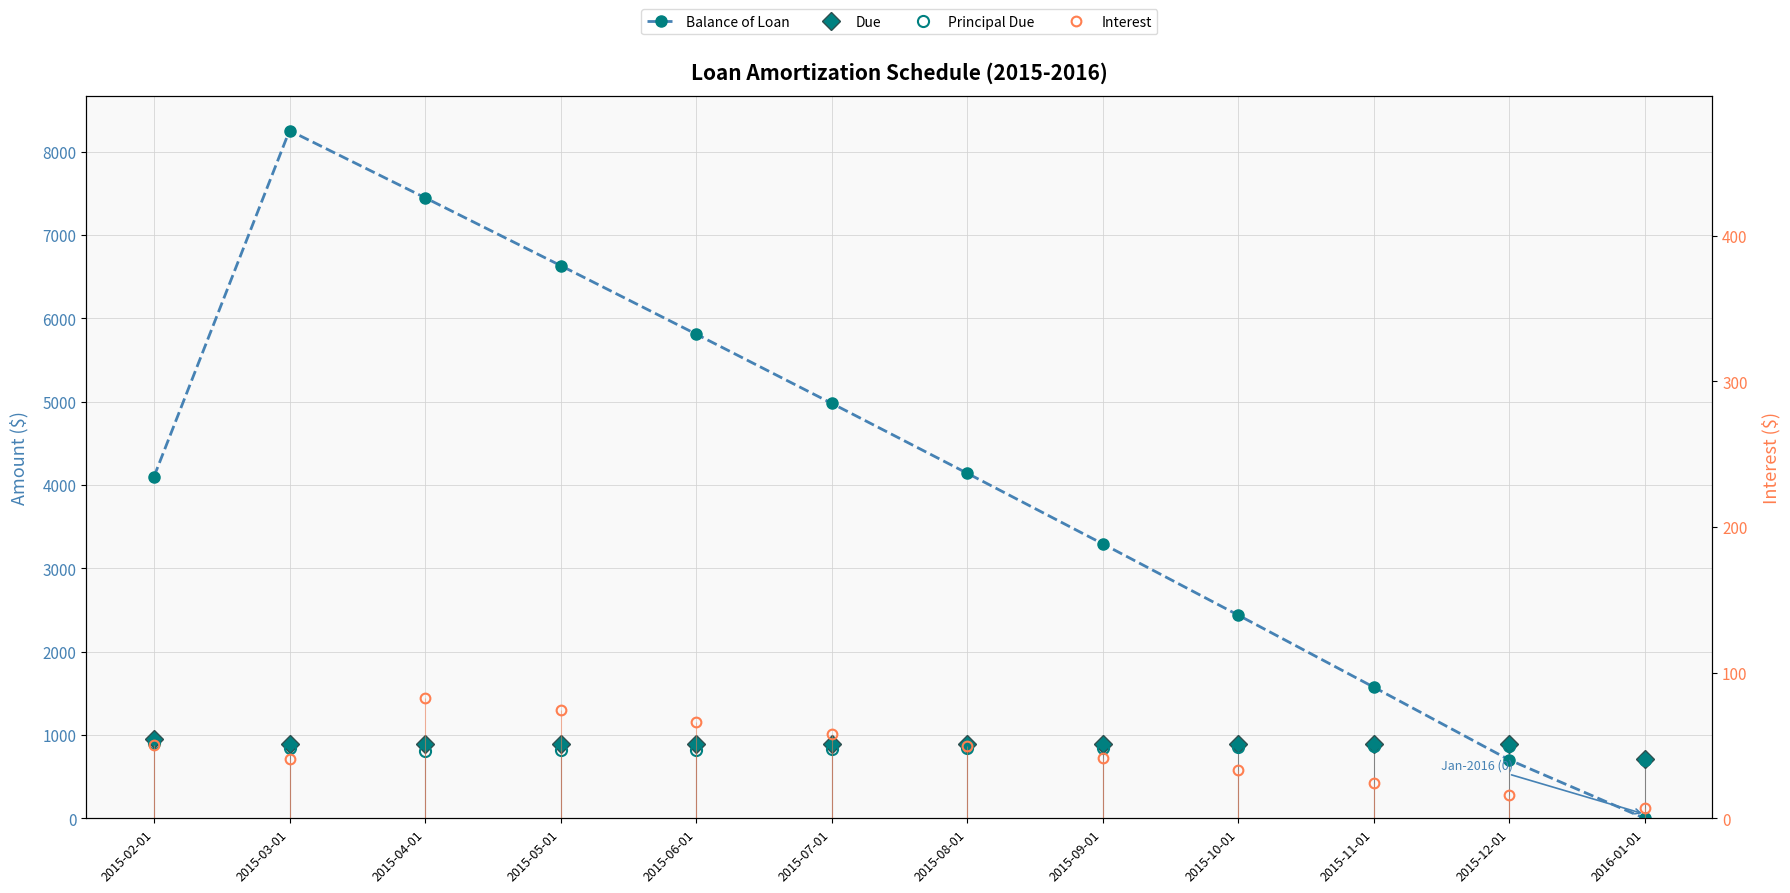

What is the value of the Balance of Loan point at the 9th from the left?

2438.8